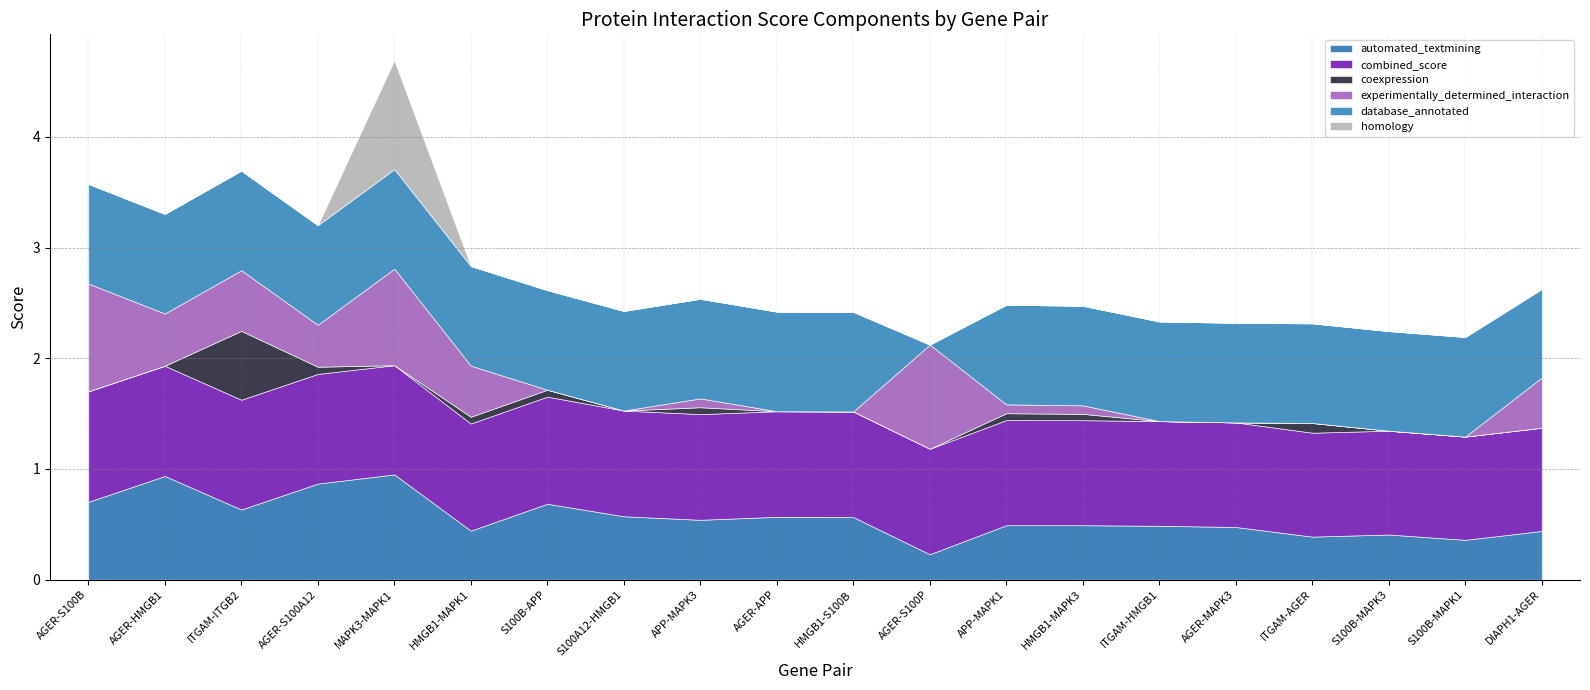

What is the difference between the highest and lowest values at HMGB1-MAPK3?

0.9